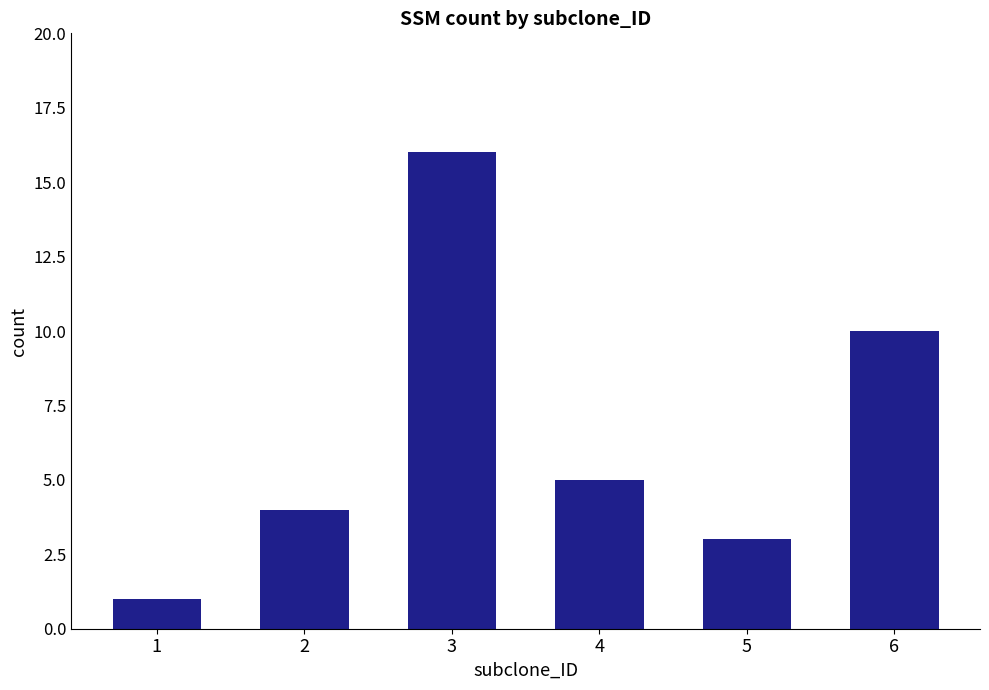

Which has a higher value, 5 or 3?

3